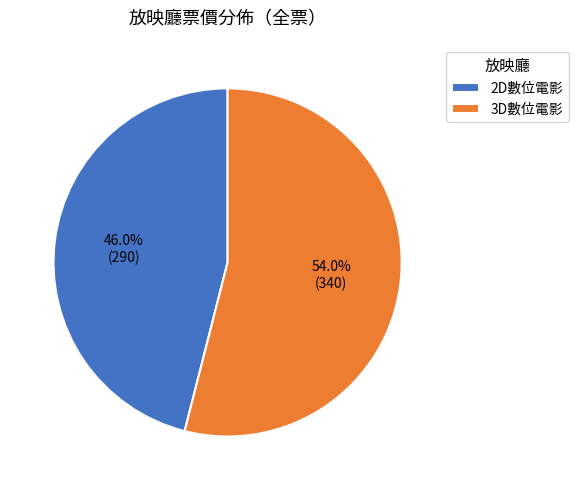

How many segments does this pie chart have?

2